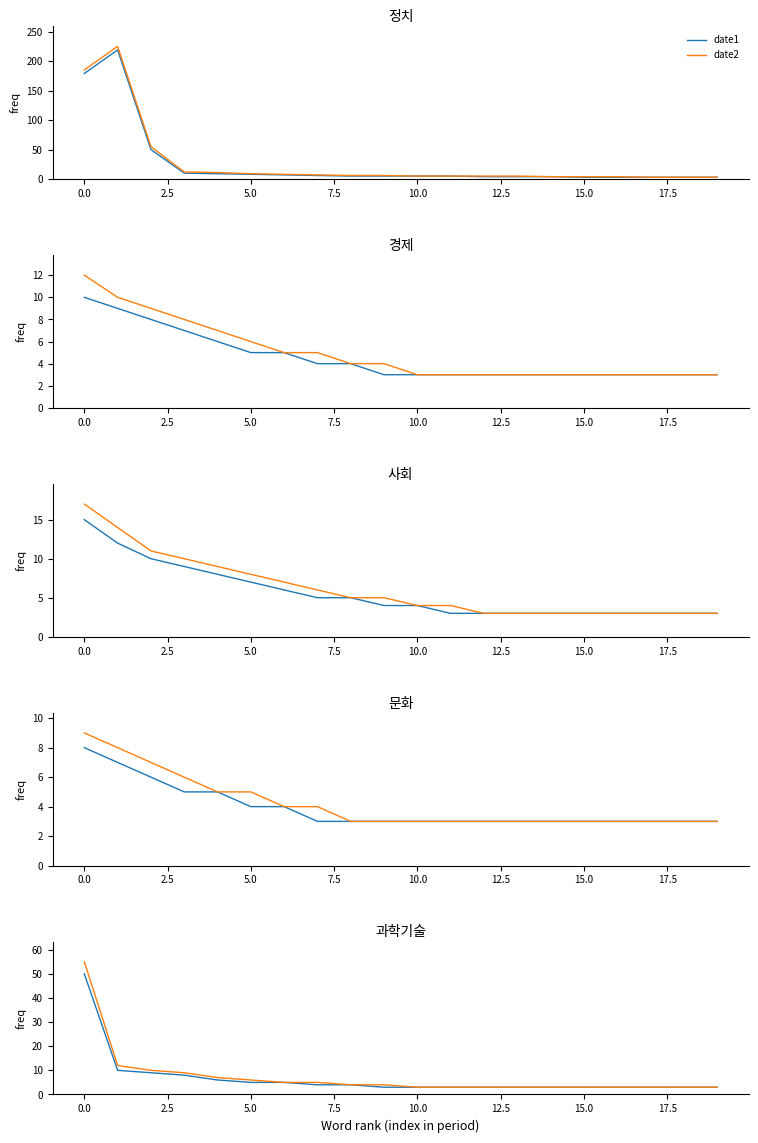

True or false: date1 and date2 cross at least once.

False